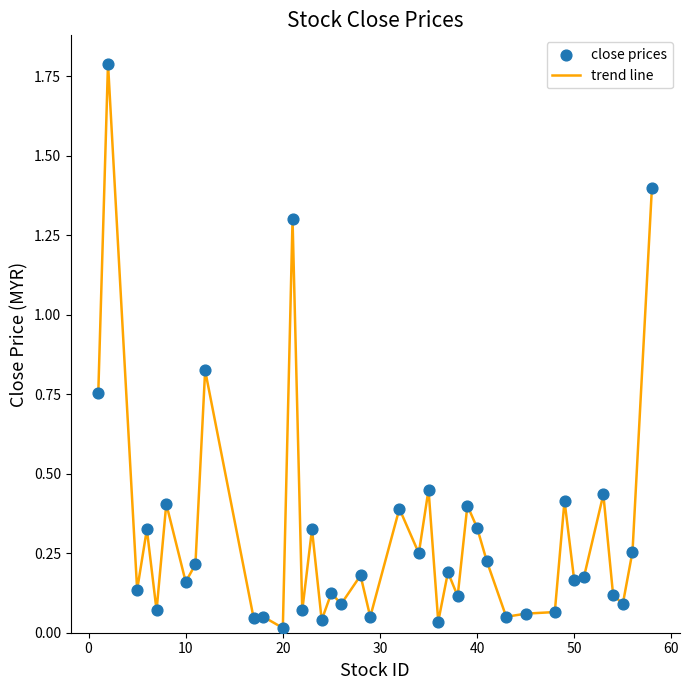

What is the greatest value displayed?

1.8